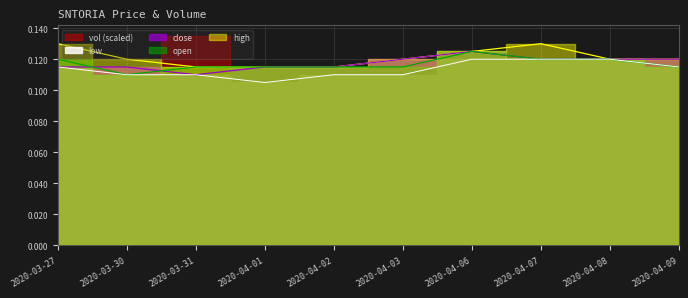

What is the label of the 4th point from the left?

2020-04-01